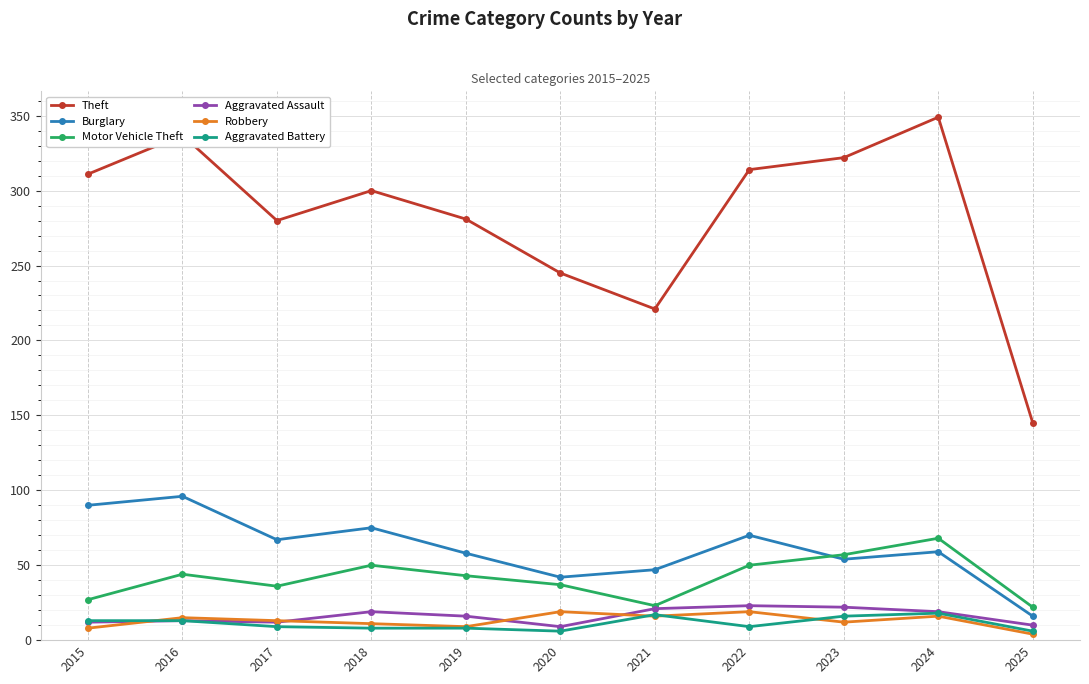

At which category does the chart reach its peak across all series?

2024